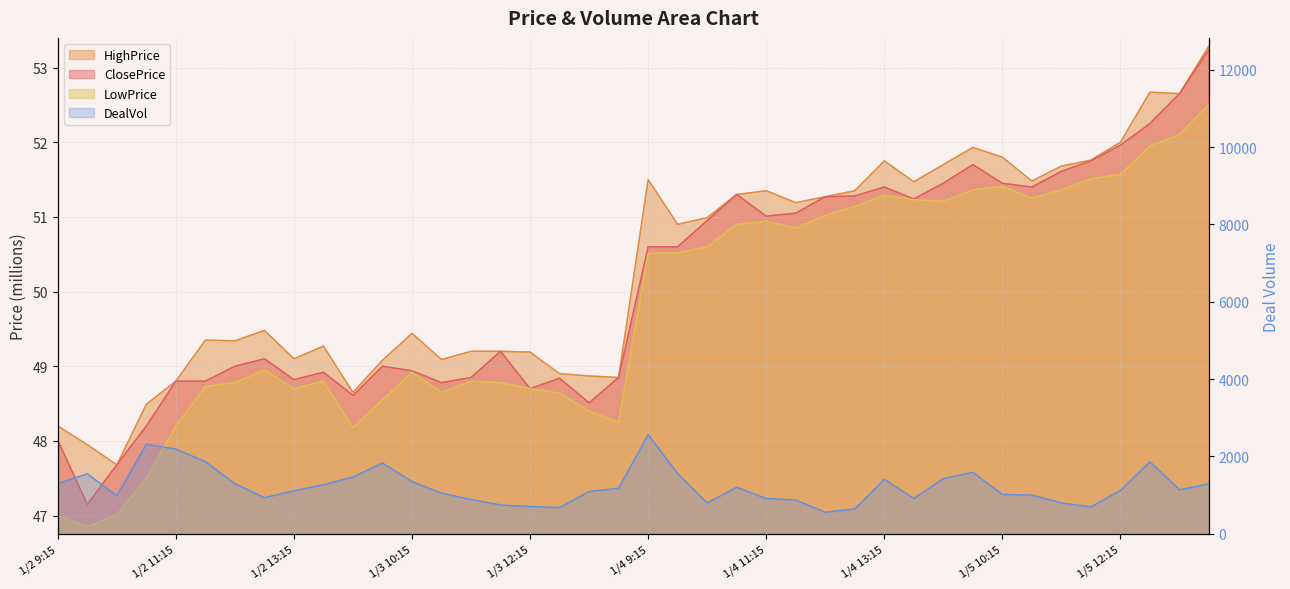

What is the highest value of the LowPrice series?

52.5